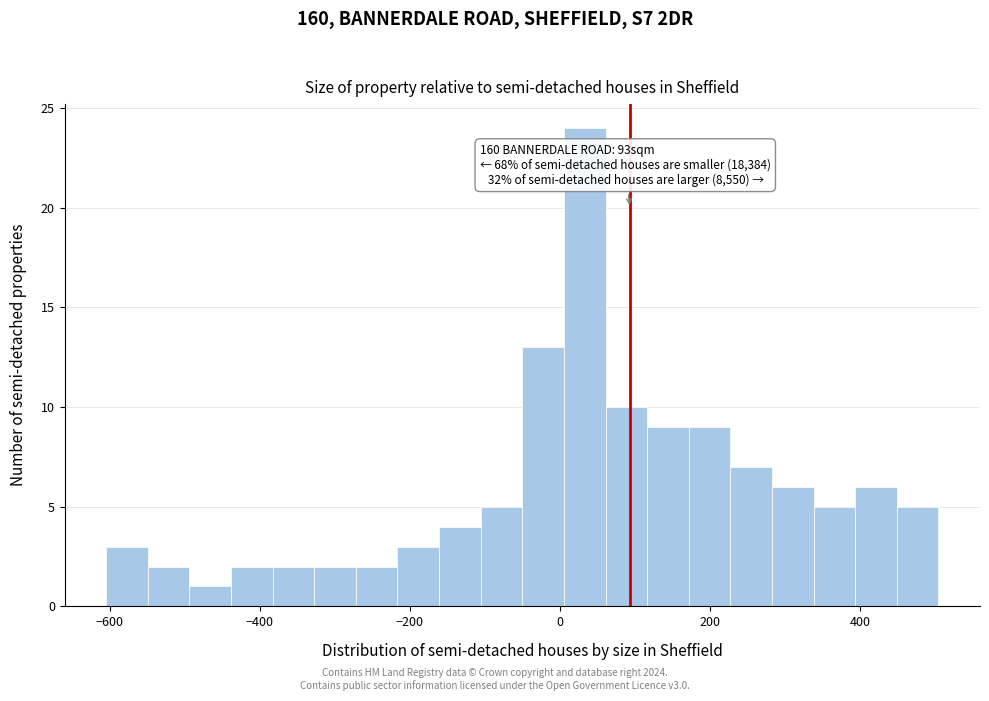

Read against the x-axis, roughly where is the centre of the tallest bar?

40